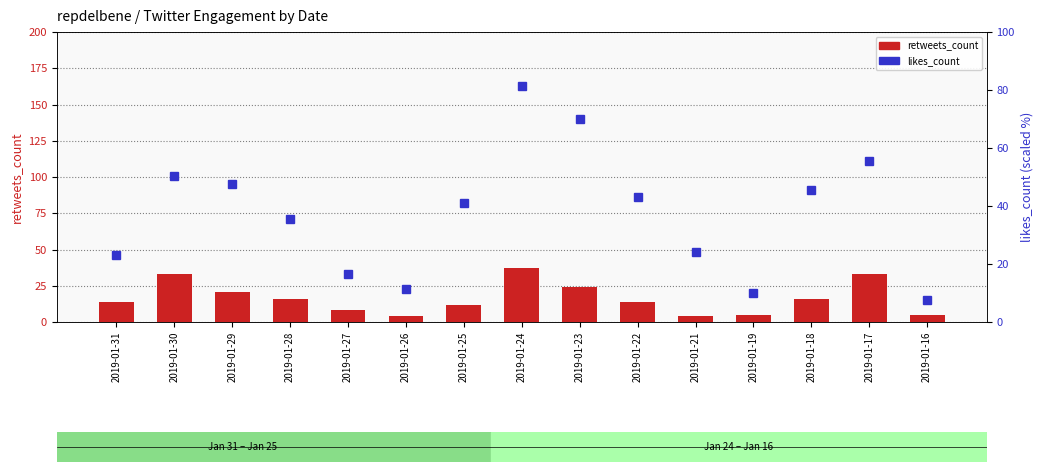

Which category has the highest value across all series?

2019-01-24